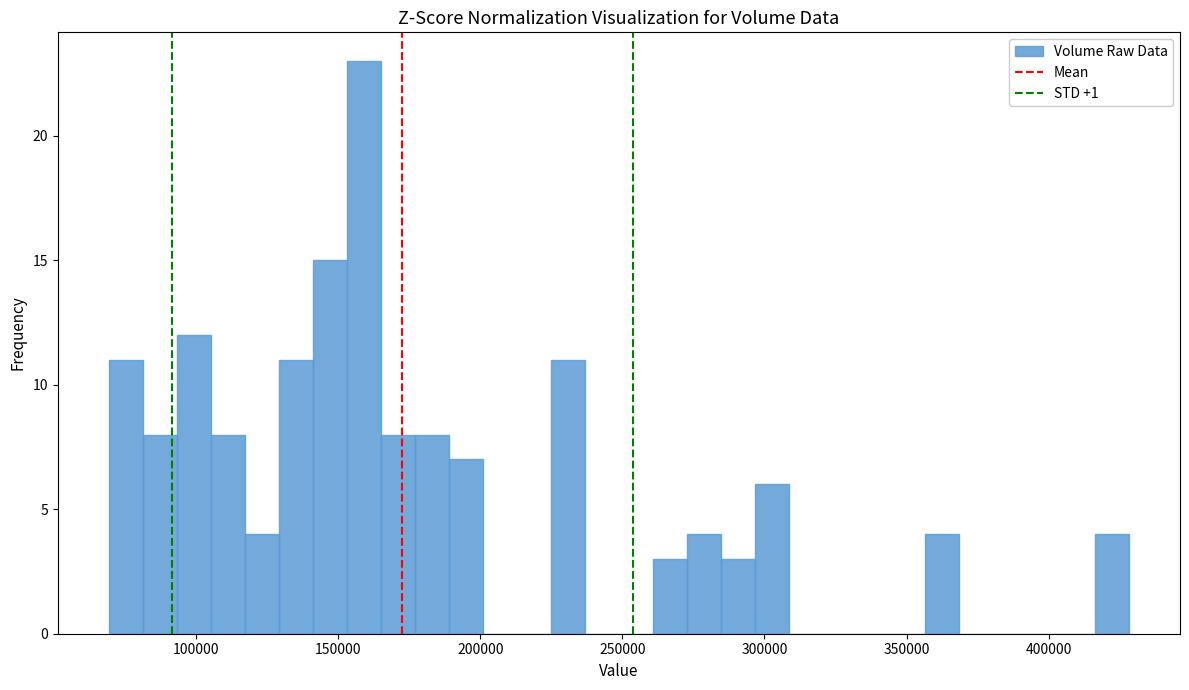

Around what value on the x-axis is the tallest bar? Give the approximate position of its centre, as read against the axis.

160000